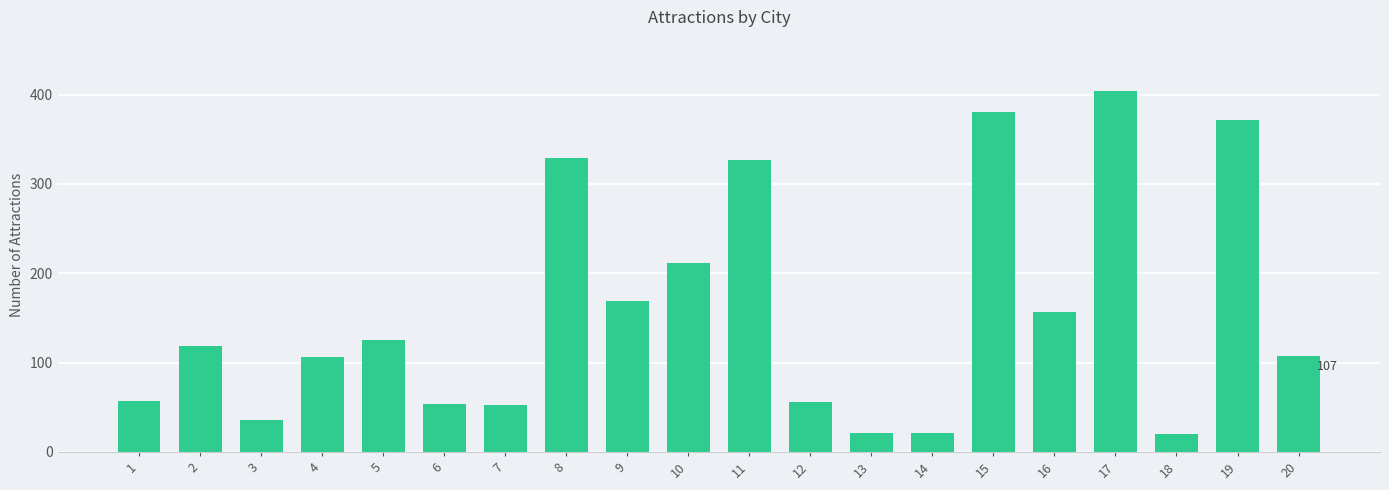

What is the difference between the second highest and second lowest values?

360